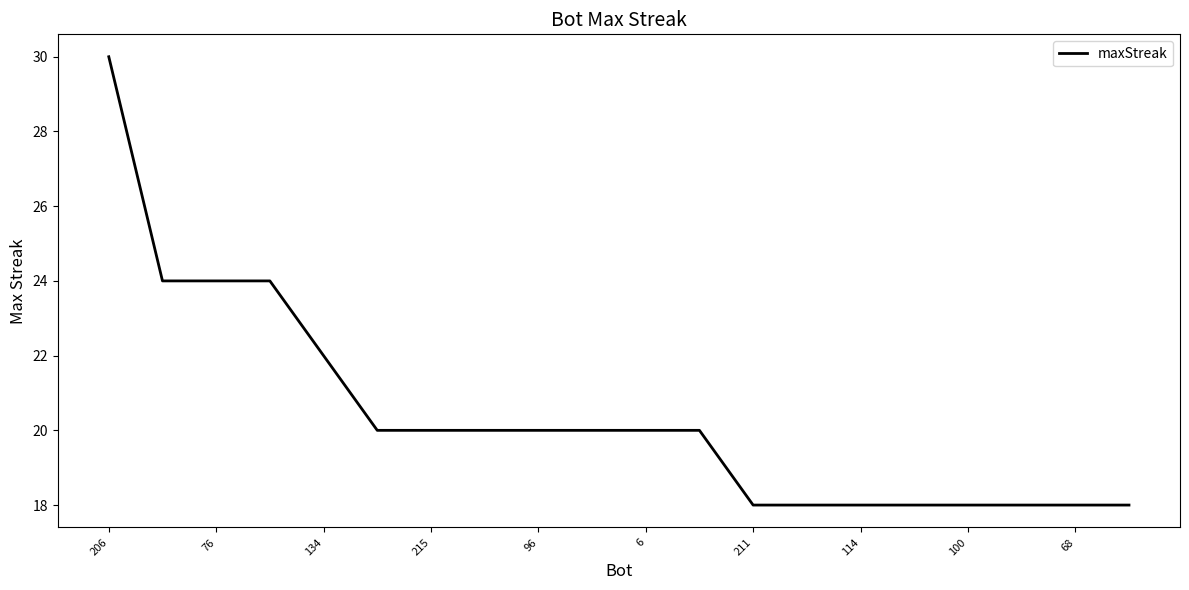

What is the maximum value shown in the chart?

30